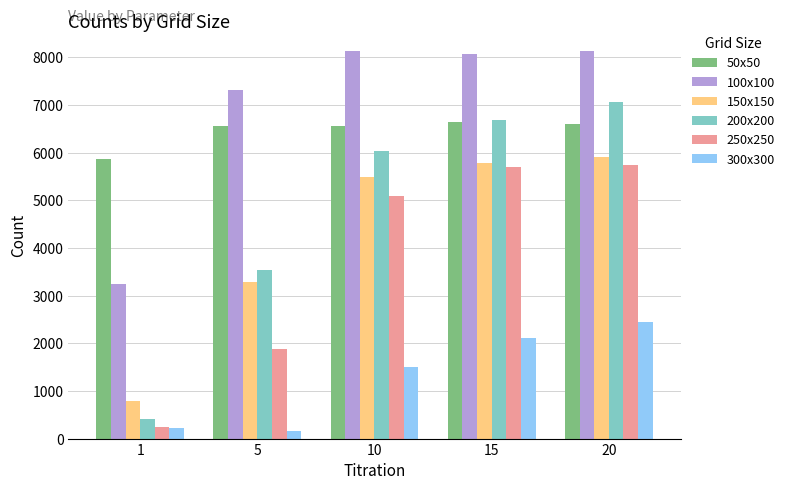

What is the greatest value displayed?

8130.0